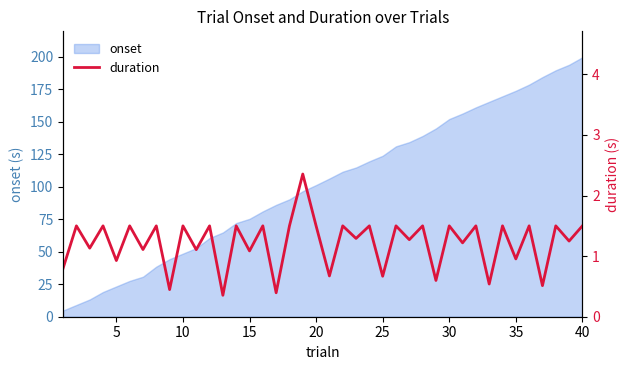

Reading left to right, list all the values displayed in this chart.

0.8	1.5	1.1	1.5	0.9	1.5	1.1	1.5	0.4	1.5	1.1	1.5	0.4	1.5	1.1	1.5	0.4	1.5	2.4	1.5	0.7	1.5	1.3	1.5	0.7	1.5	1.3	1.5	0.6	1.5	1.2	1.5	0.5	1.5	1.0	1.5	0.5	1.5	1.2	1.5